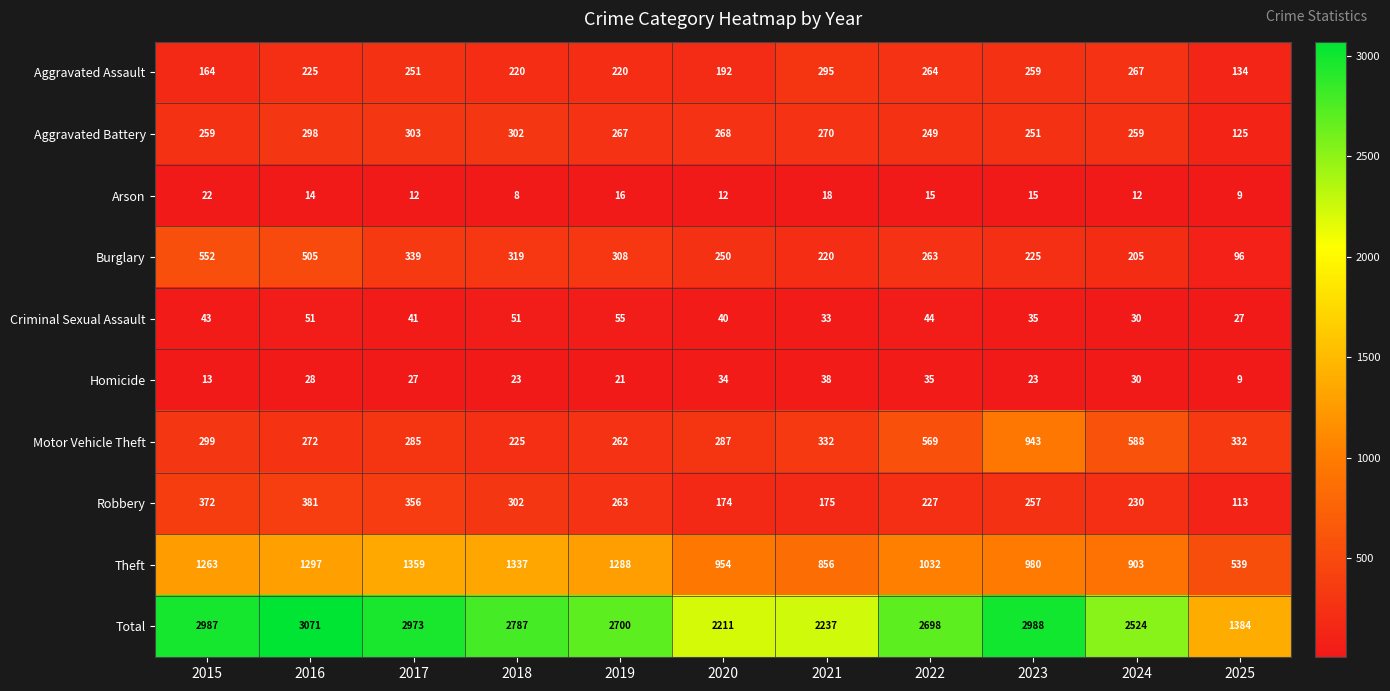

The value of Criminal Sexual Assault at 2016 is 51. True or false?

True